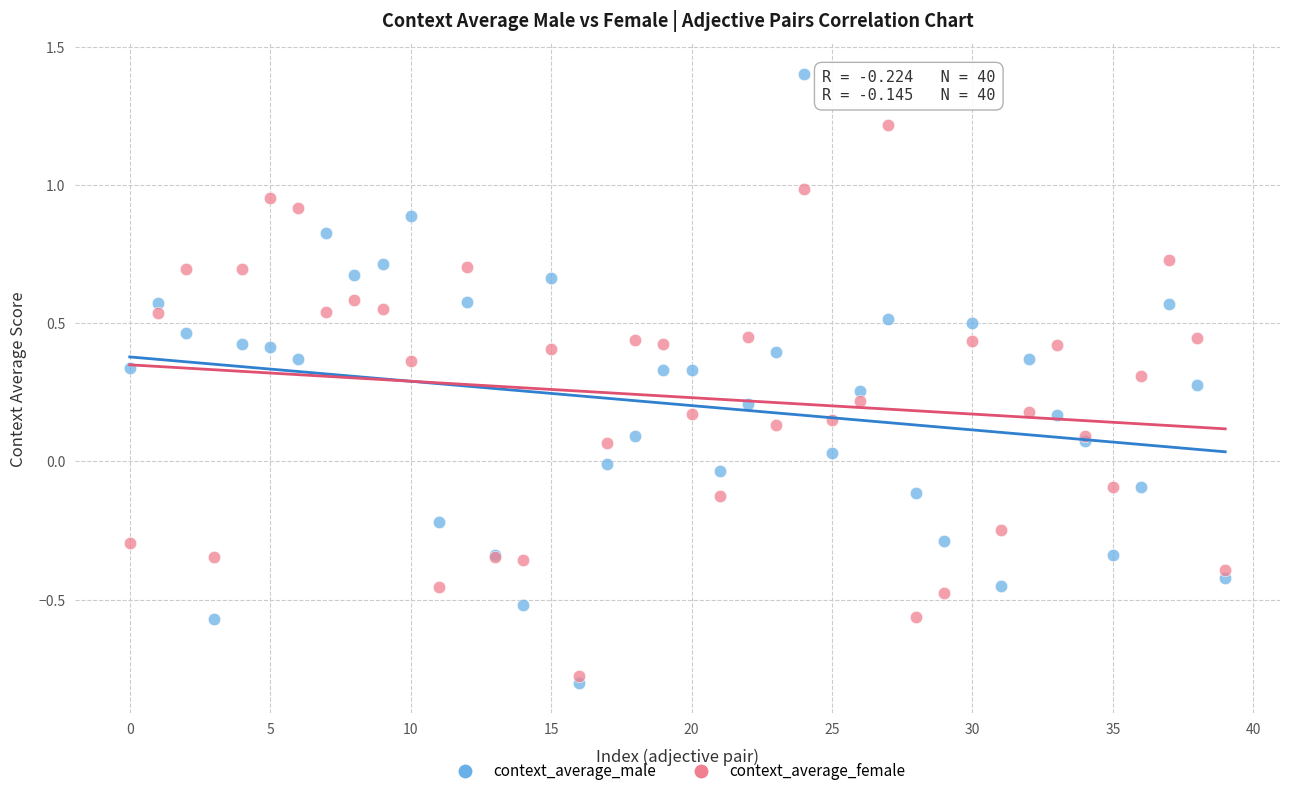

Which series has the largest Y range (max minus min)?

context_average_male